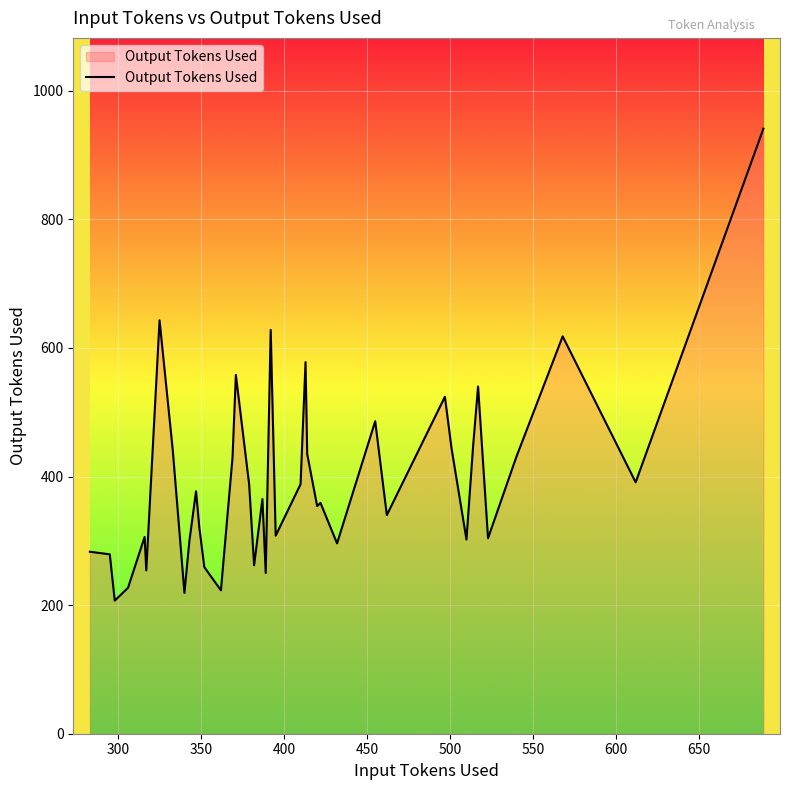

What is the difference between the maximum and minimum values?

734